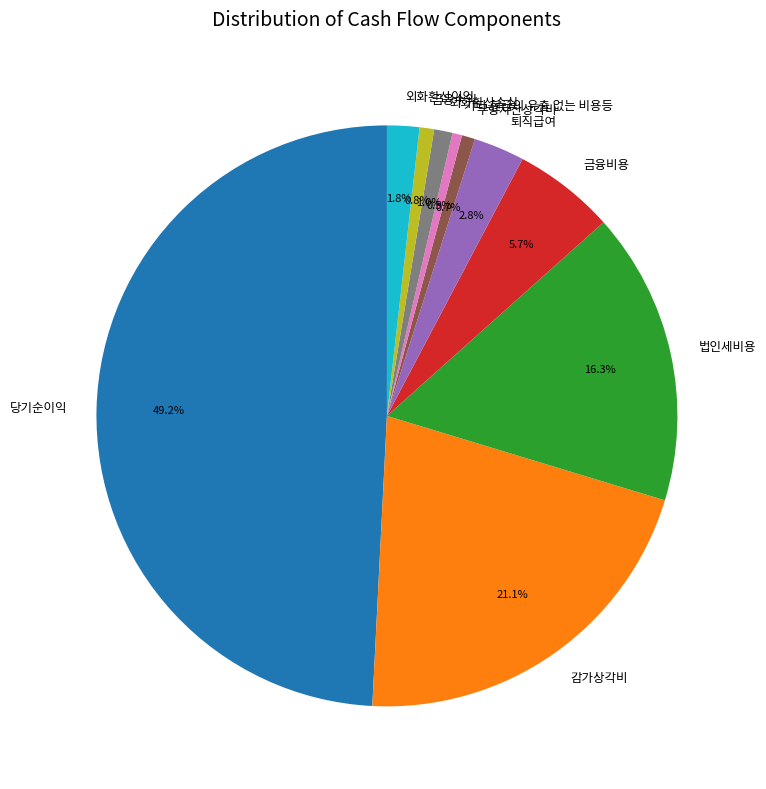

Is 외화환산손실 the majority of the pie?

No